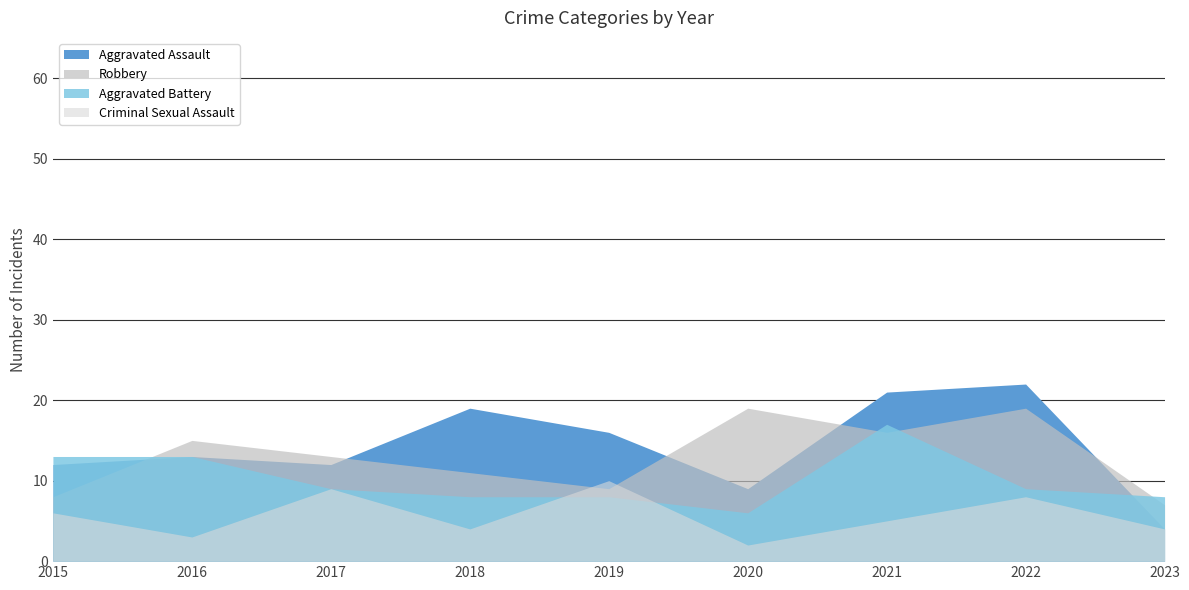

Between 2018 and 2020, which series saw the biggest shift?

Aggravated Assault